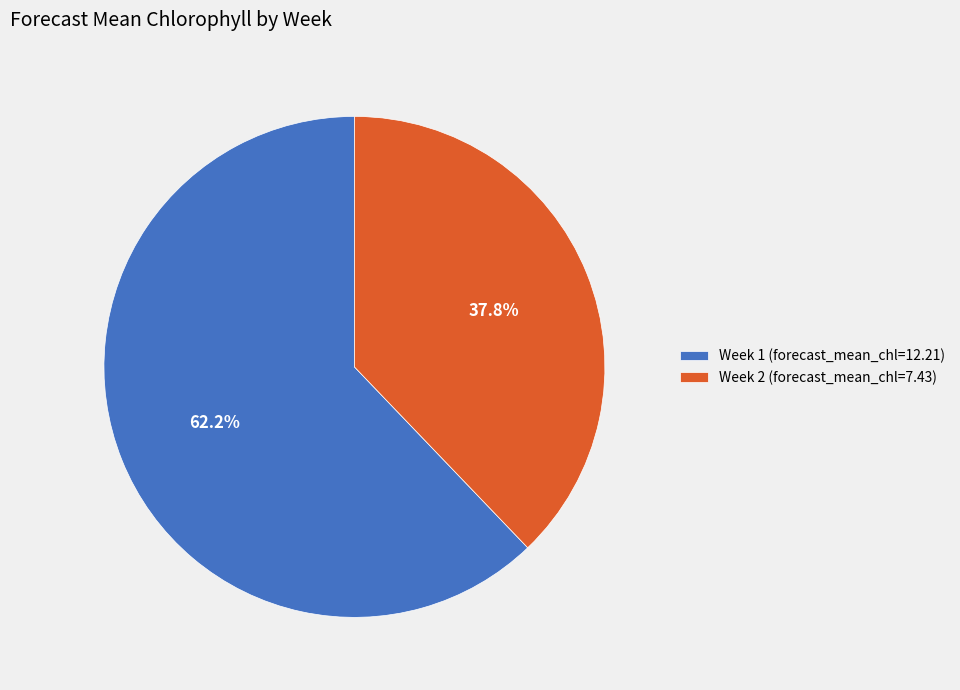

To the nearest percent, what is the combined percentage of Week 1 and Week 2?

100%